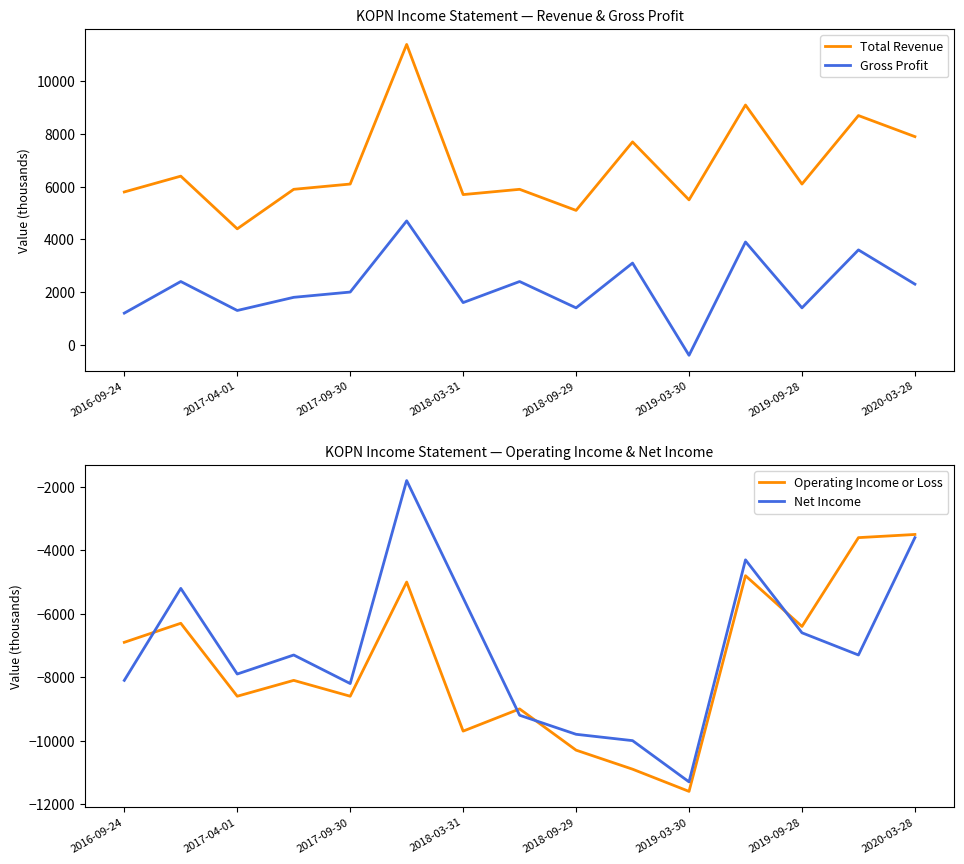

How many lines are shown in the chart?

4